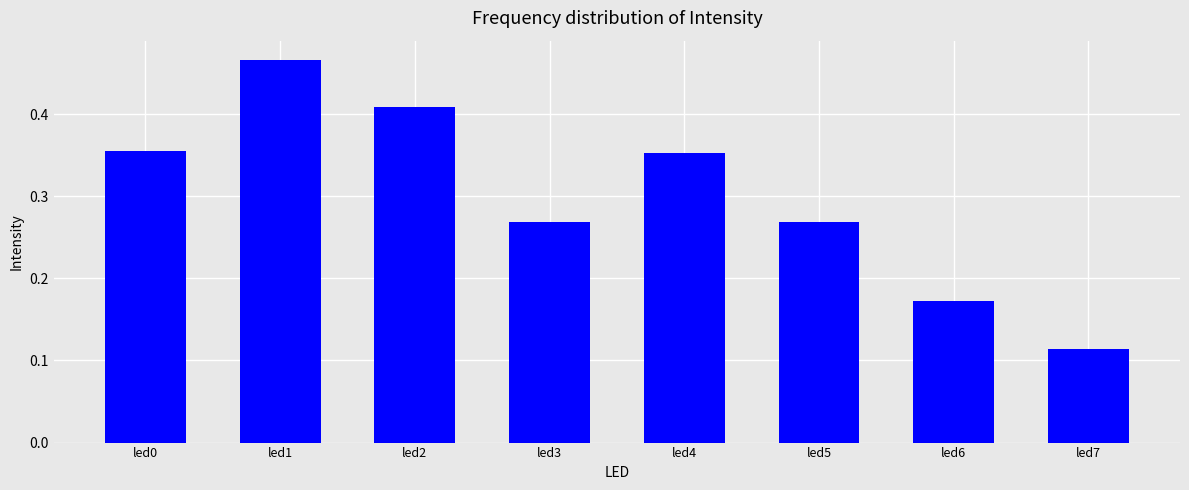

What is the sum of all values?

2.4